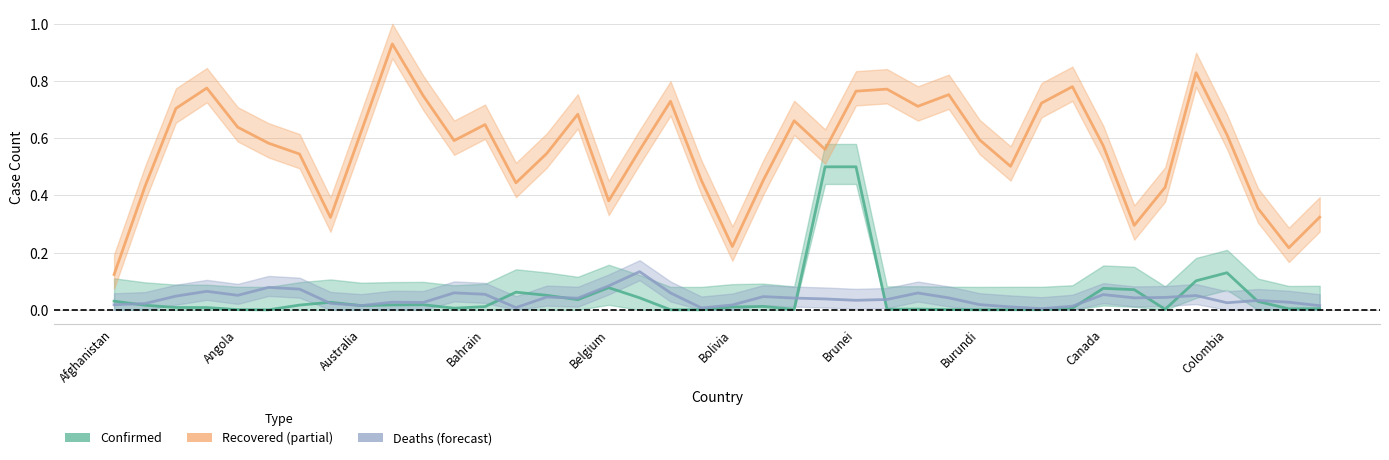

Between Angola and Brunei, which series saw the biggest shift?

Confirmed